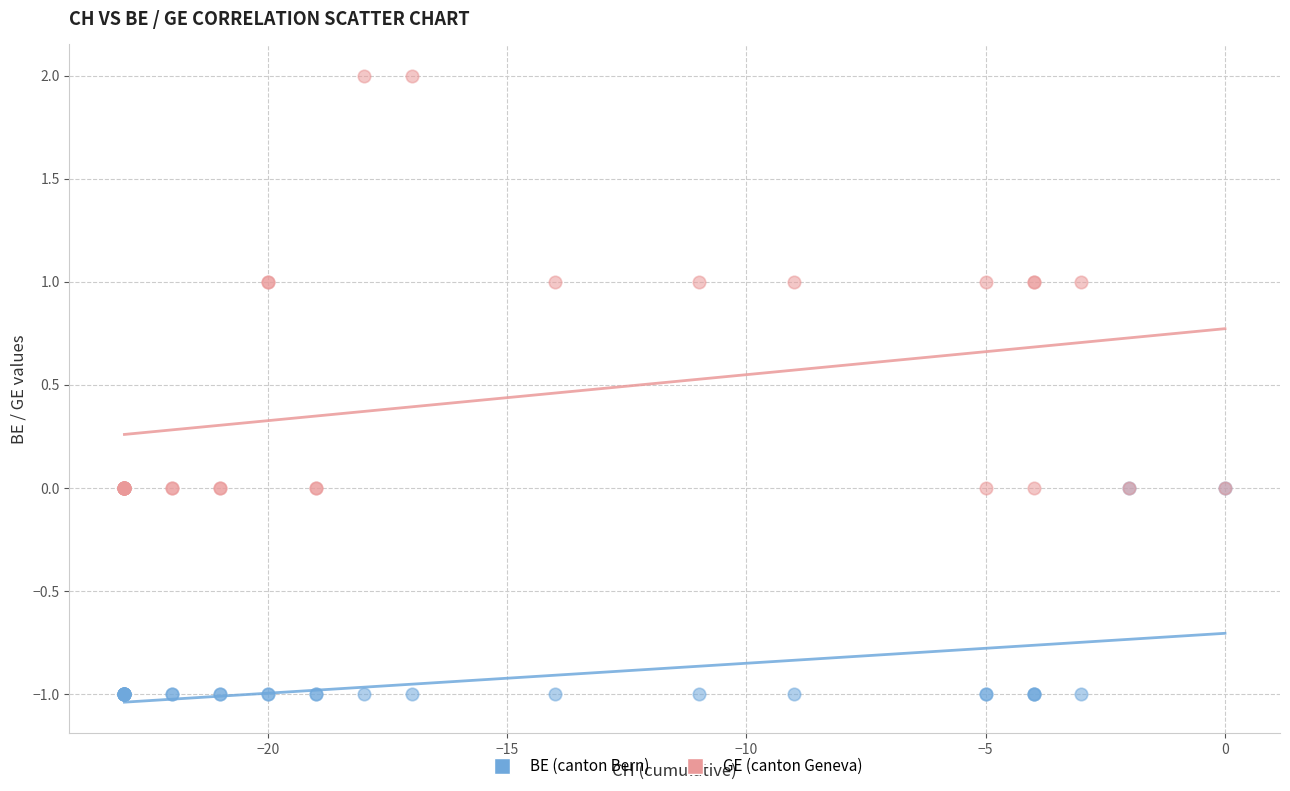

Which series has the largest Y range (max minus min)?

GE (canton Geneva)